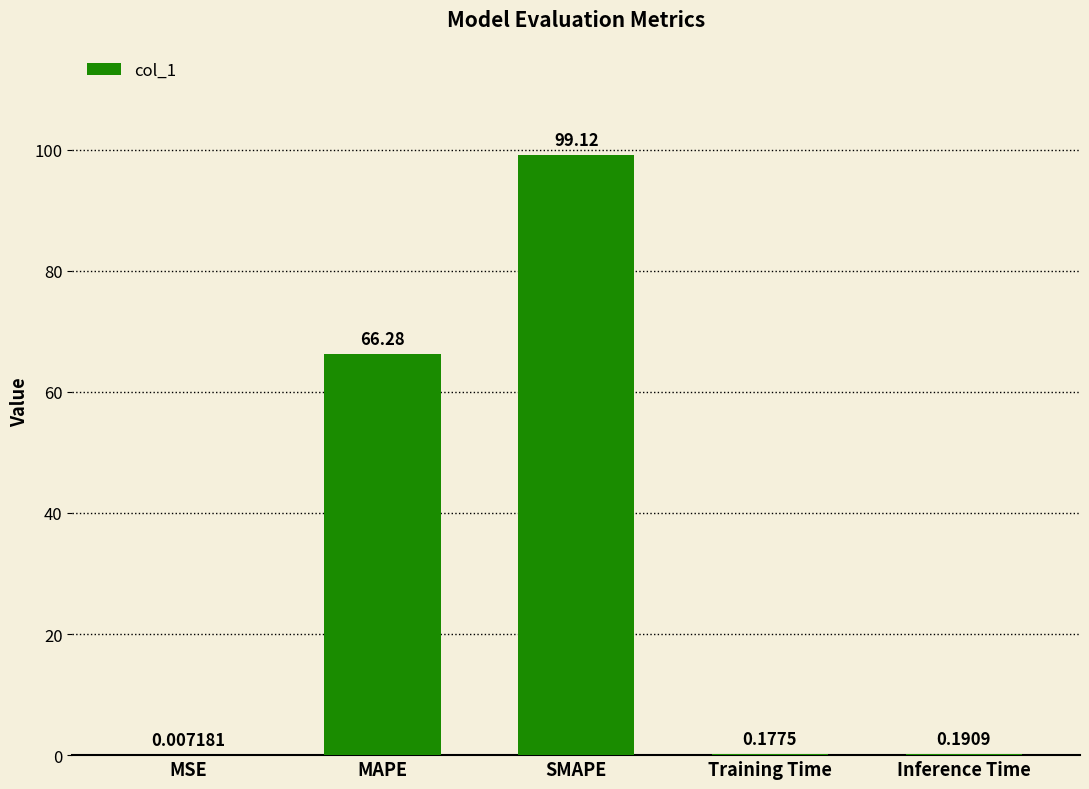

What is the average value?

33.2